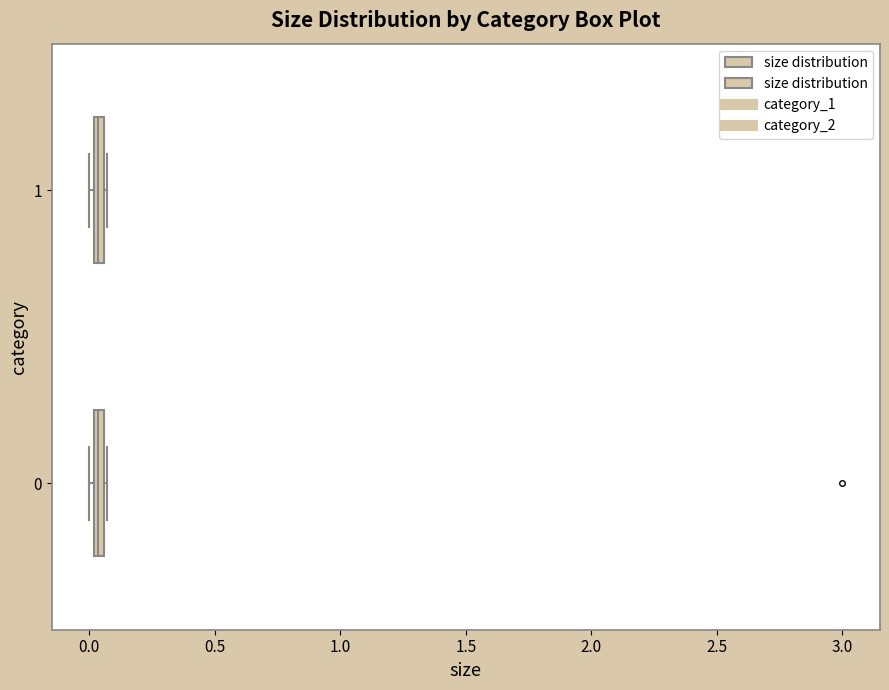

Where is the left edge of the box at y = 0 on the x-axis? The values are not printed on the chart, so give them approximately, as read against the axis.

0.00